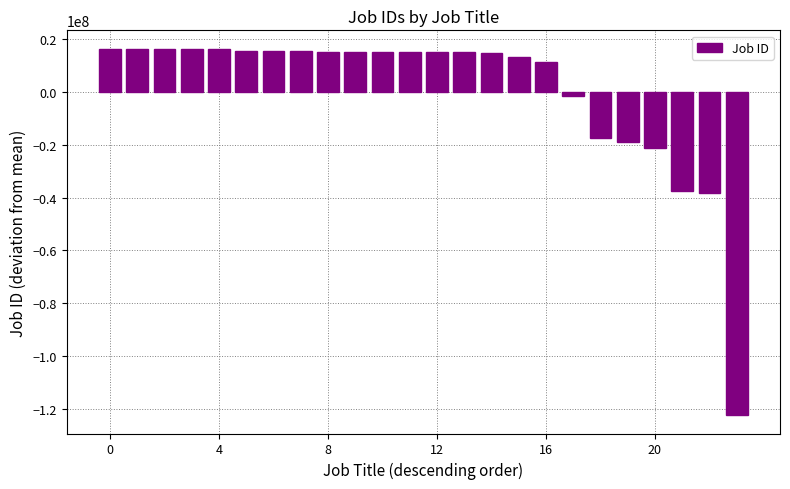

How many negative values are there?

7